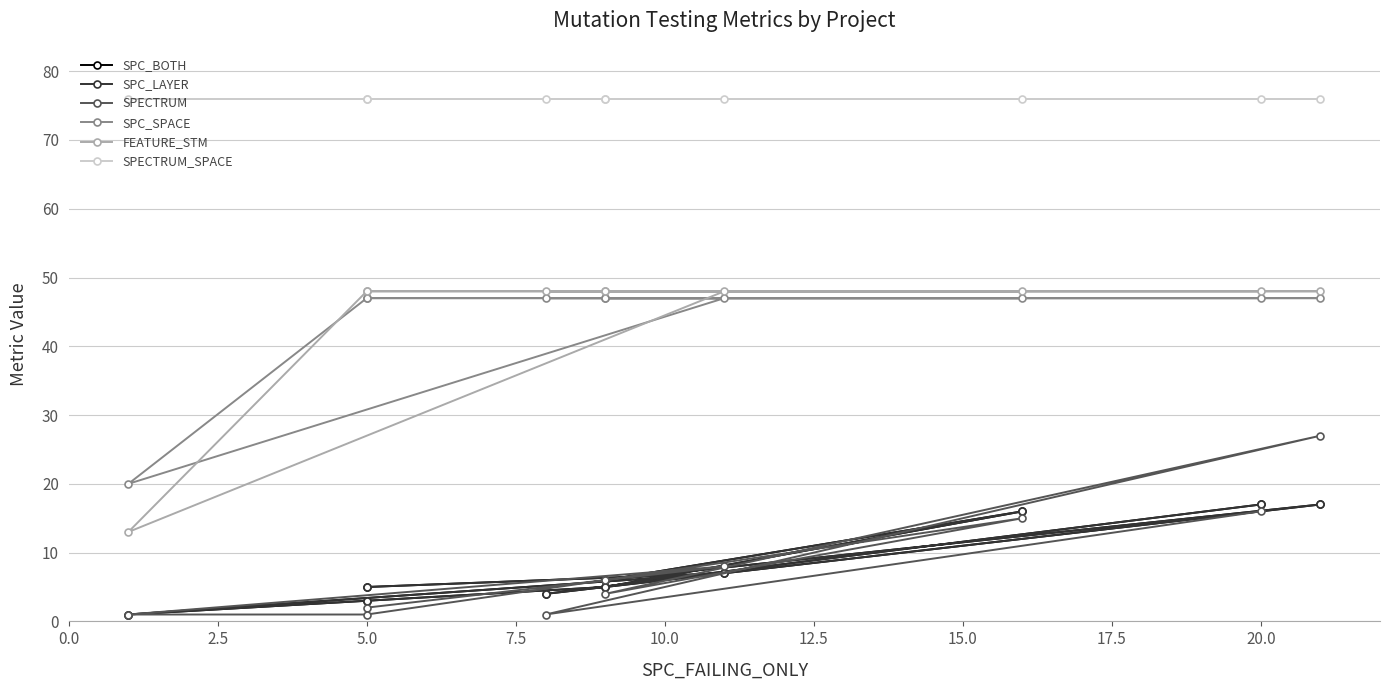

Which has a higher value, 15.0 or 12.5?

12.5